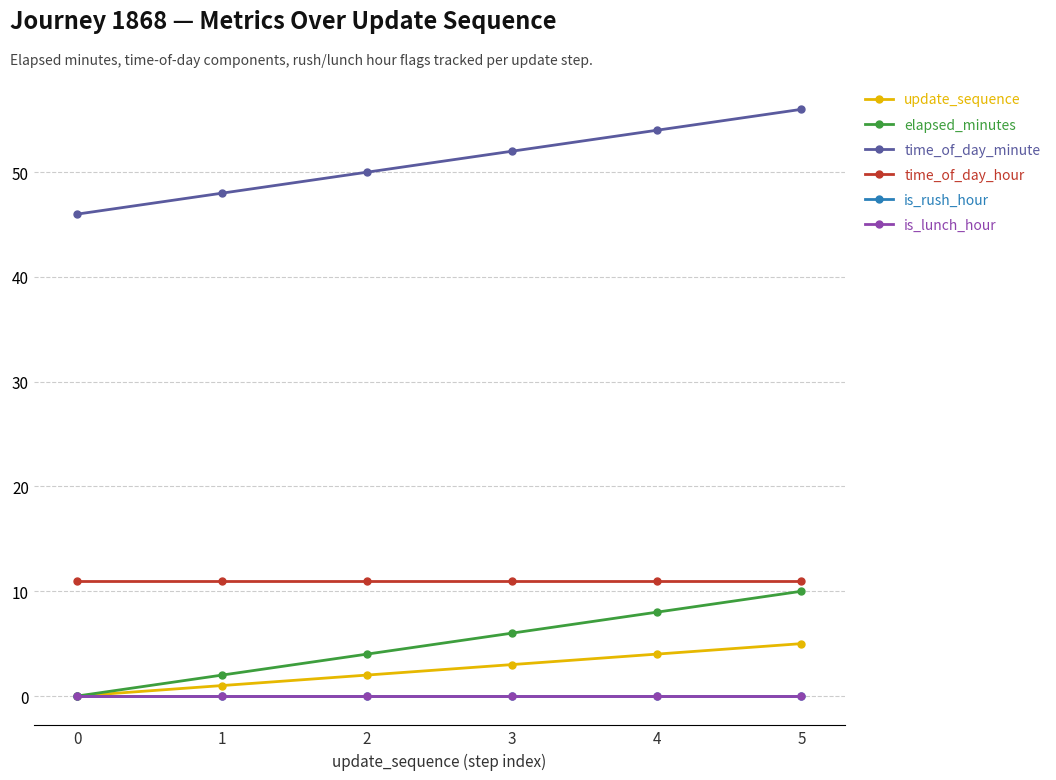

At which category is the sum across all series the highest?

5